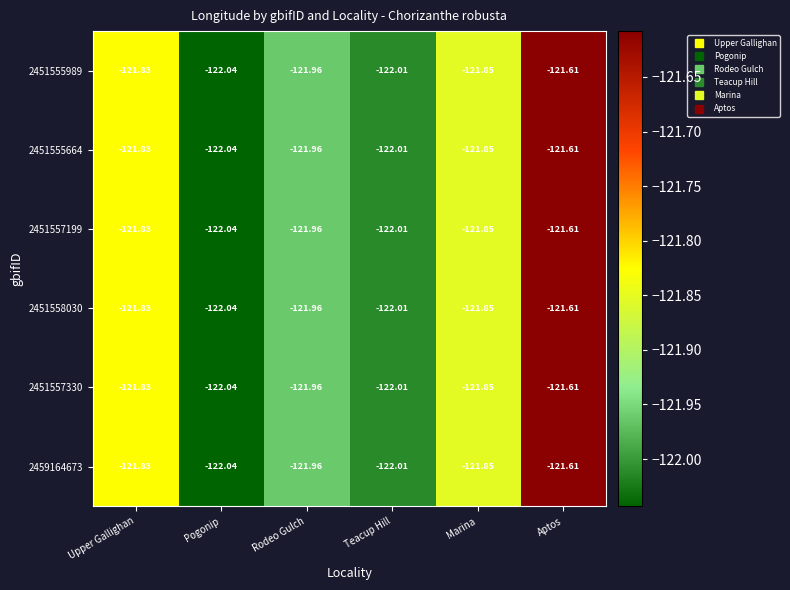

At which label is 2451555664 closest to -121?

Aptos